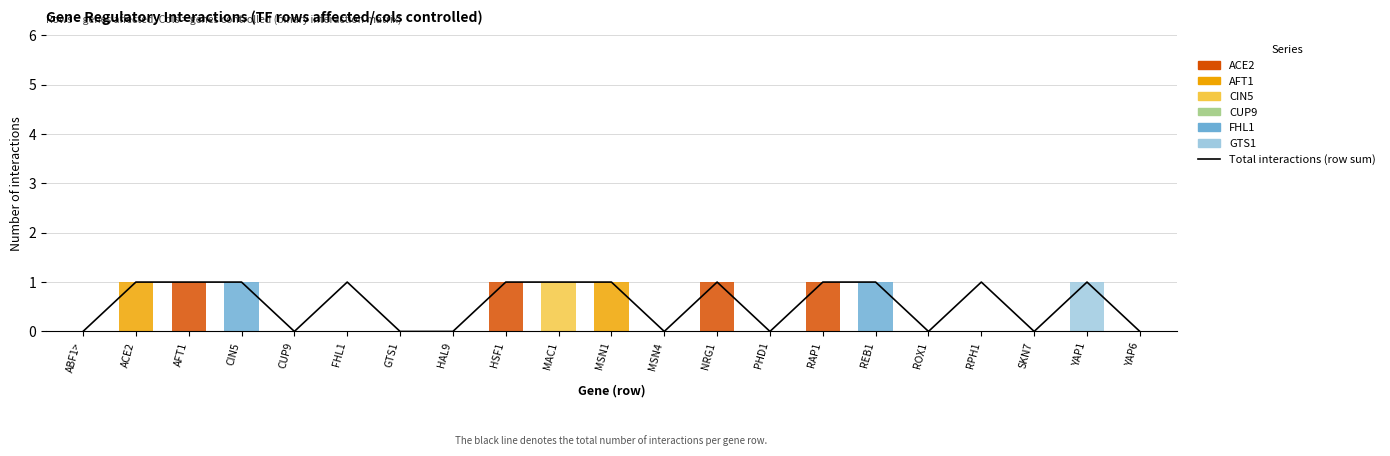

True or false: ACE2 has a value of -1 at ROX1.

False